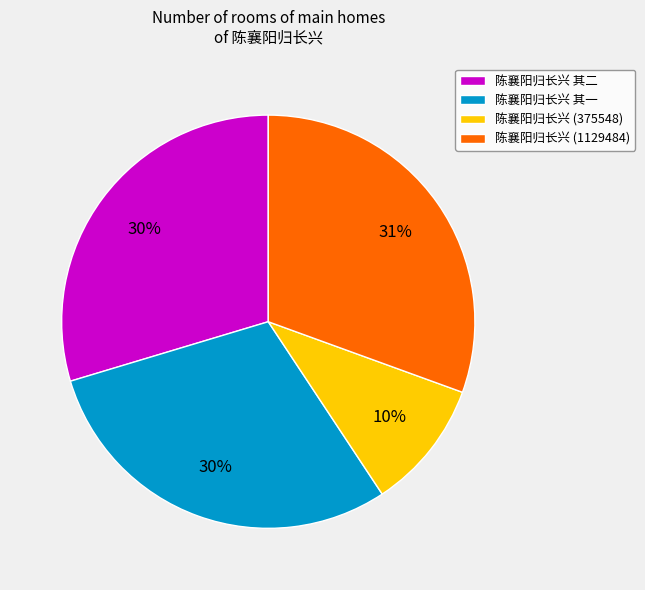

To the nearest percent, what is the difference between the 陈襄阳归长兴 (1129484) and 陈襄阳归长兴 其二 slice percentages?

1%